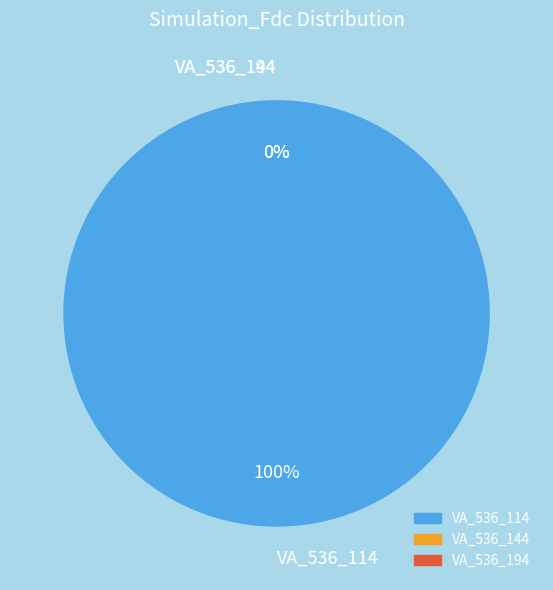

The VA_536_144 slice represents 0% of the pie. True or false?

True